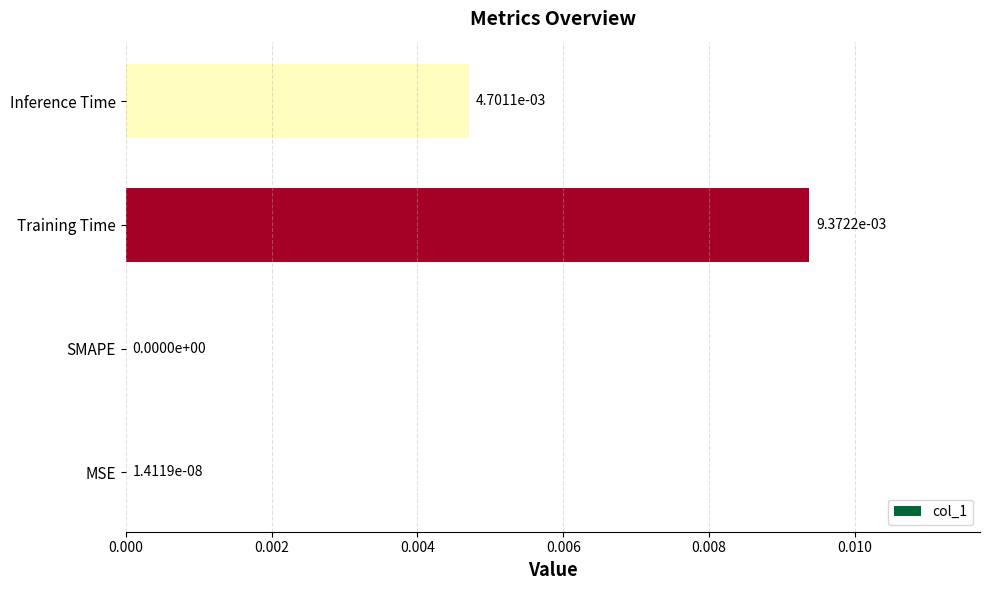

The chart shows a value of 0.0 at Inference Time. True or false?

True